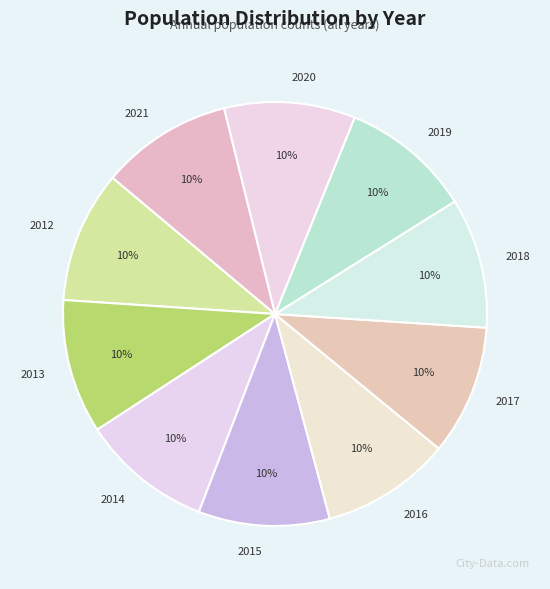

Count the number of slices in the pie.

10